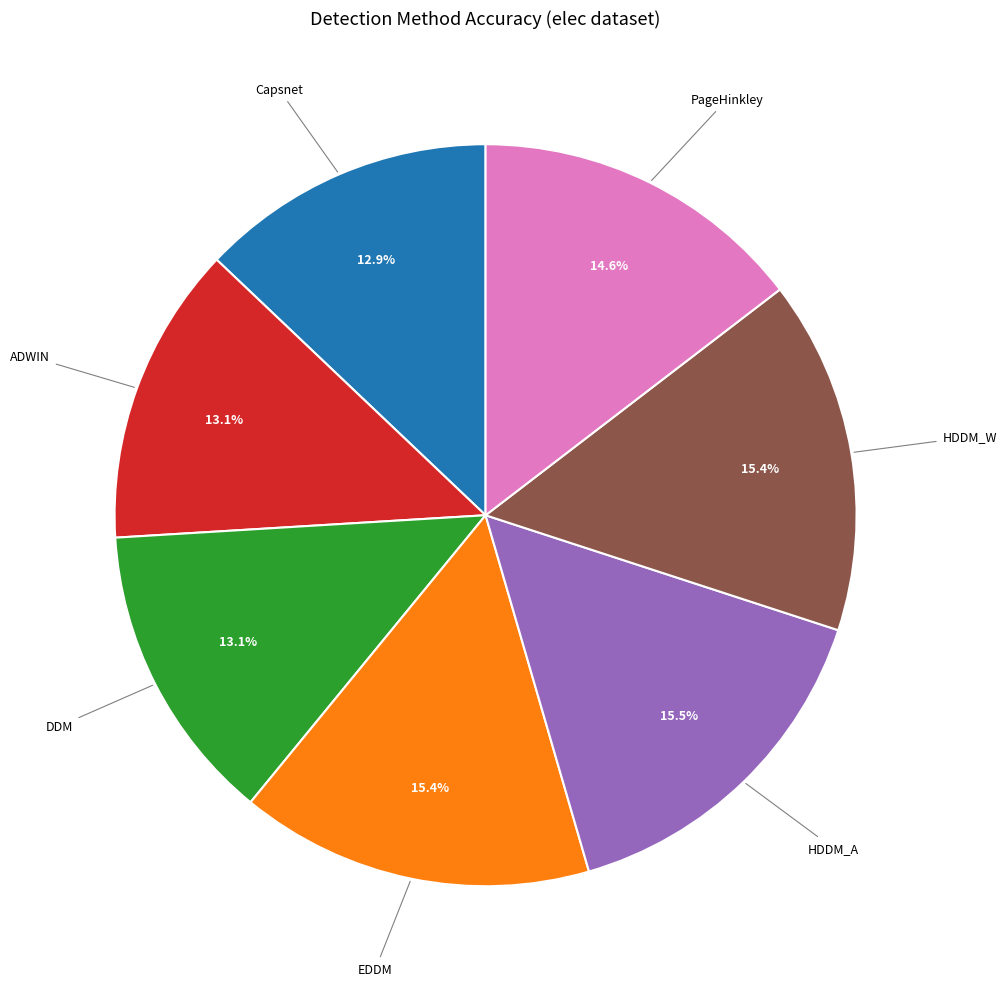

To the nearest percent, what is the difference between the largest and smallest slice percentages?

3%